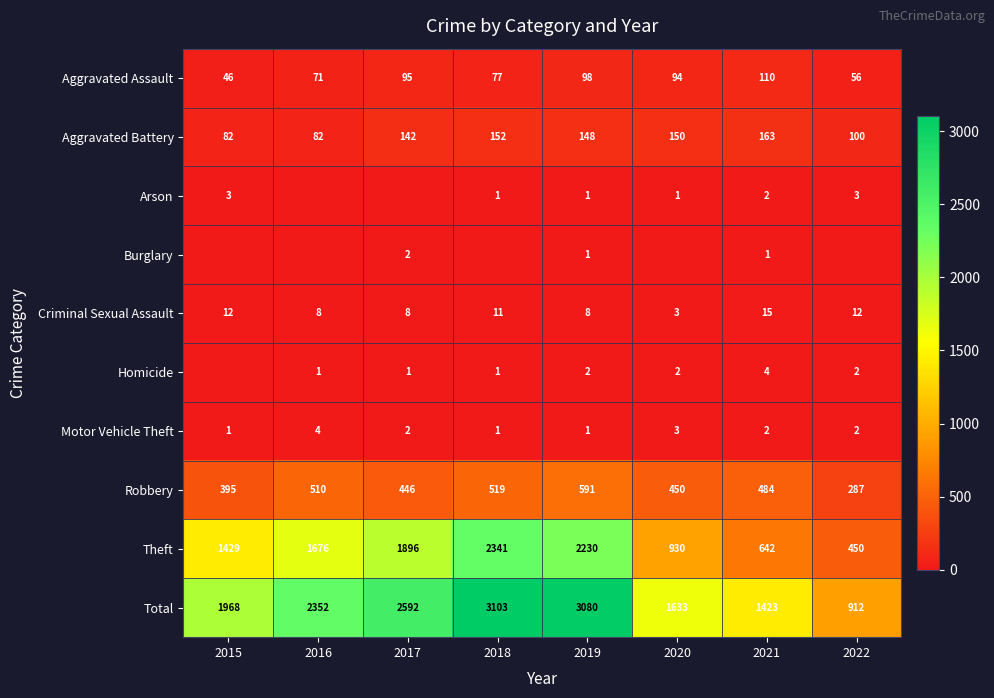

Count the Motor Vehicle Theft values in the range 1 to 3.

7